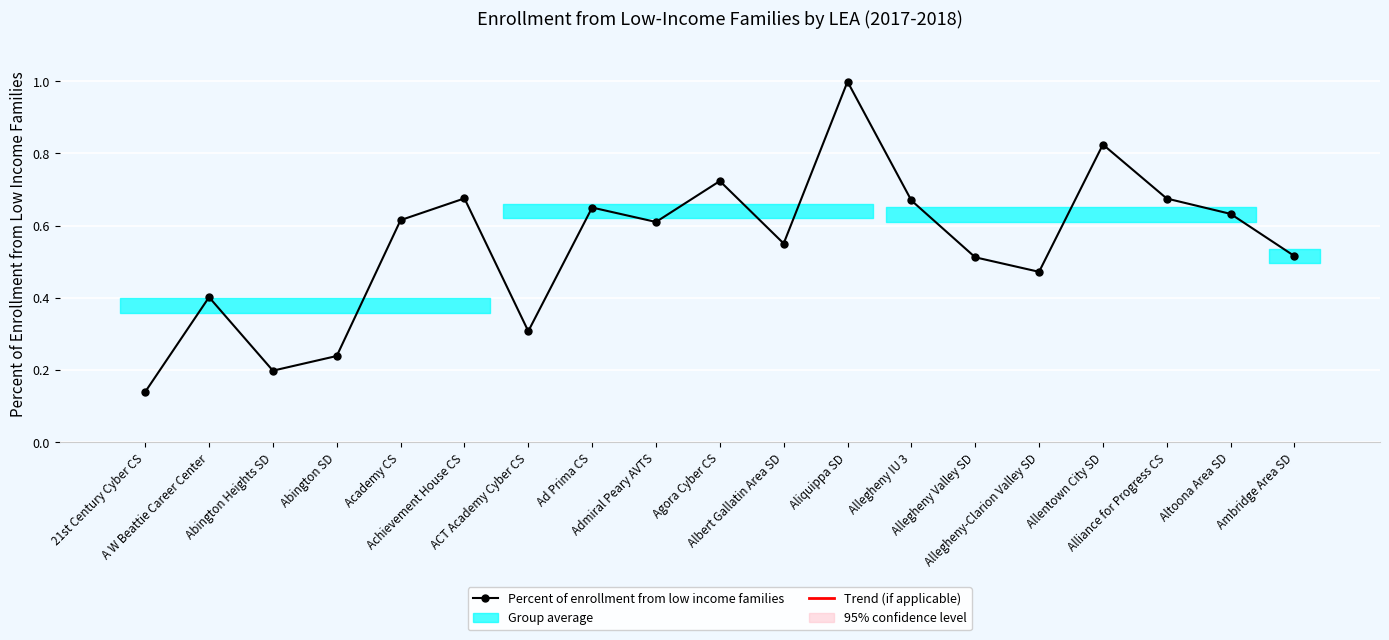

Which category has the lowest value across all series?

21st Century Cyber CS